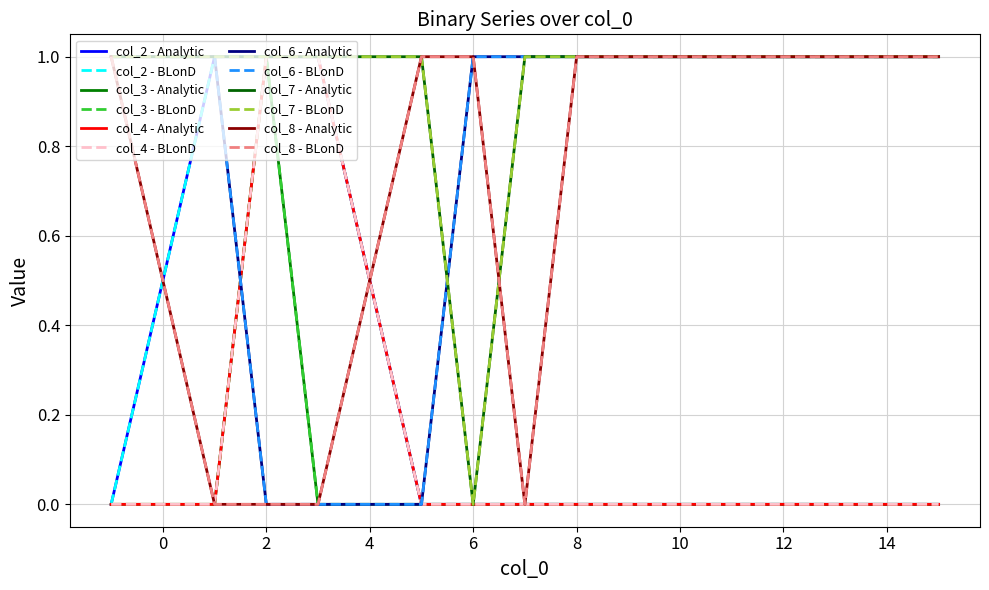

Does the chart have visible grid lines?

Yes